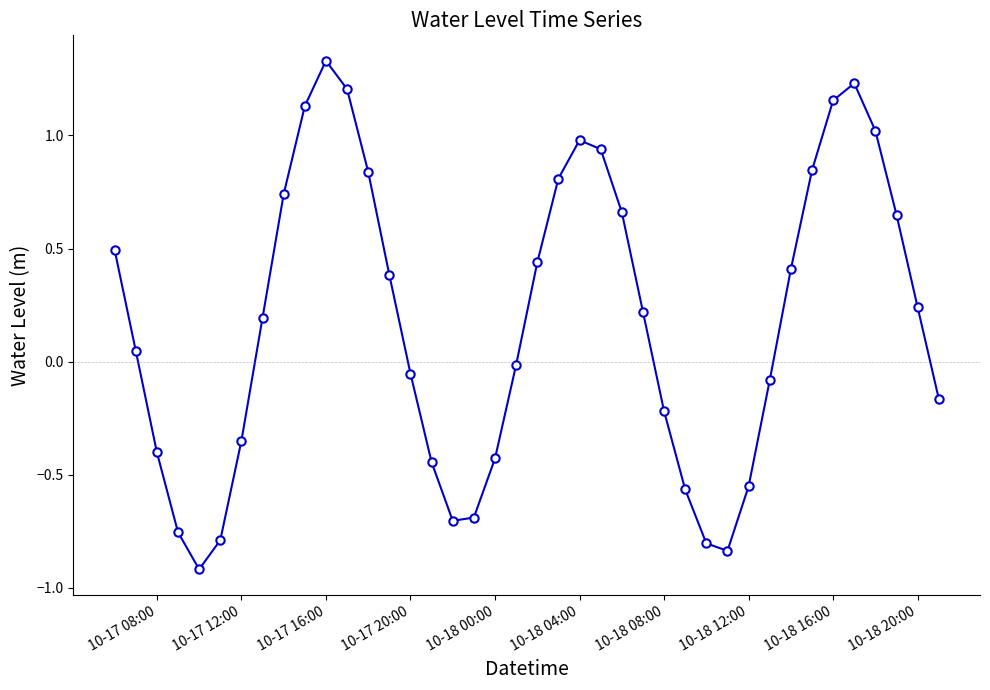

How many points are lower than both their immediate neighbors (excluding endpoints)?

3